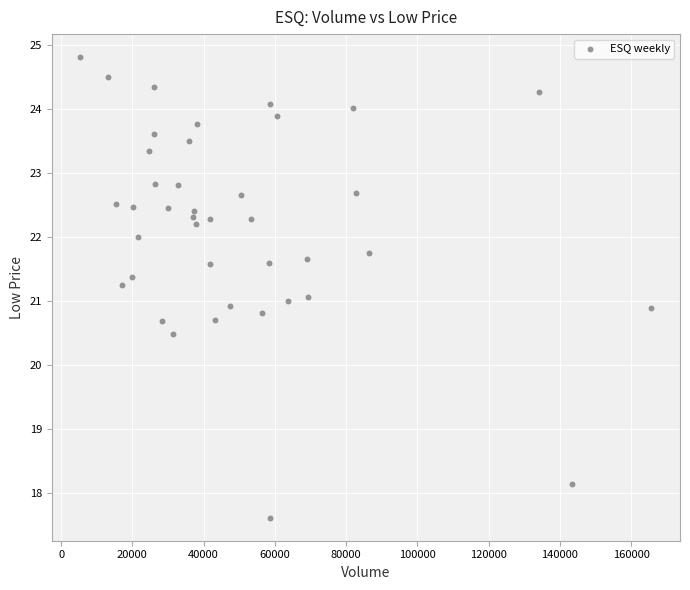

What is the range of X values (max minus min)?

160300.0